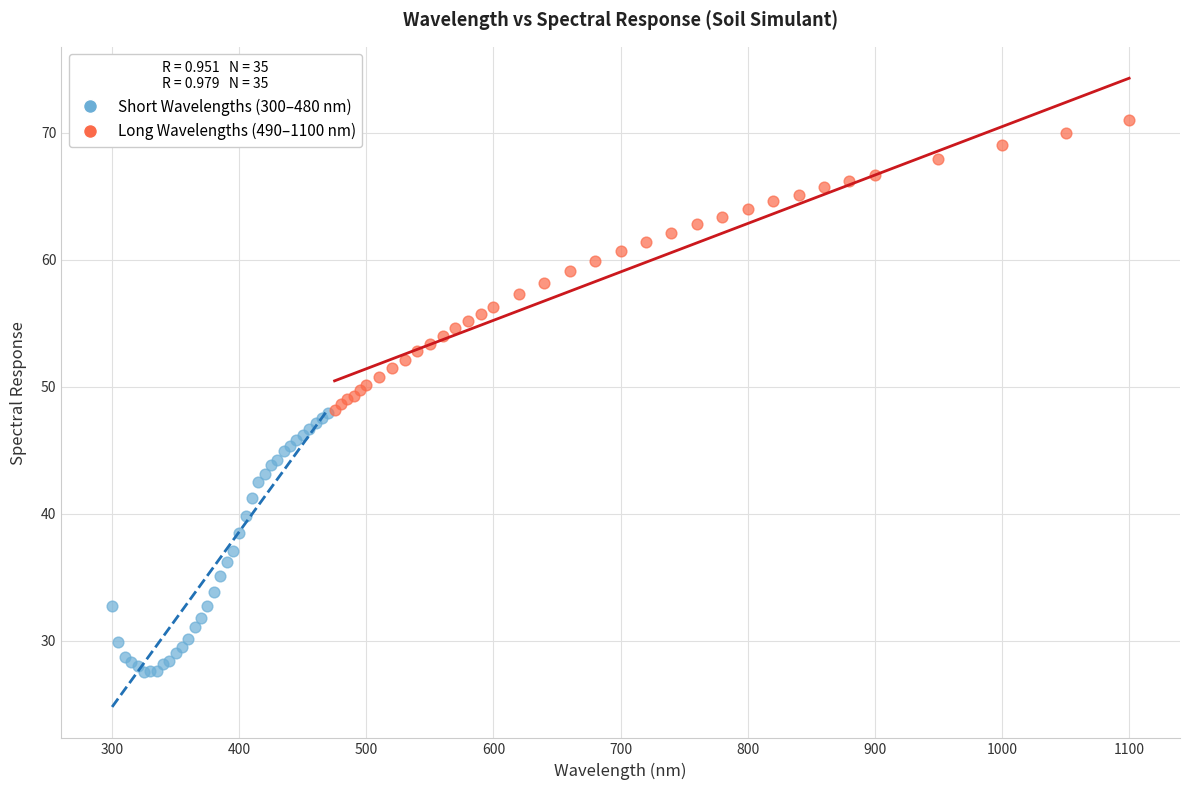

Which series has the widest spread of Y values?

Long Wavelengths (490–1100 nm)